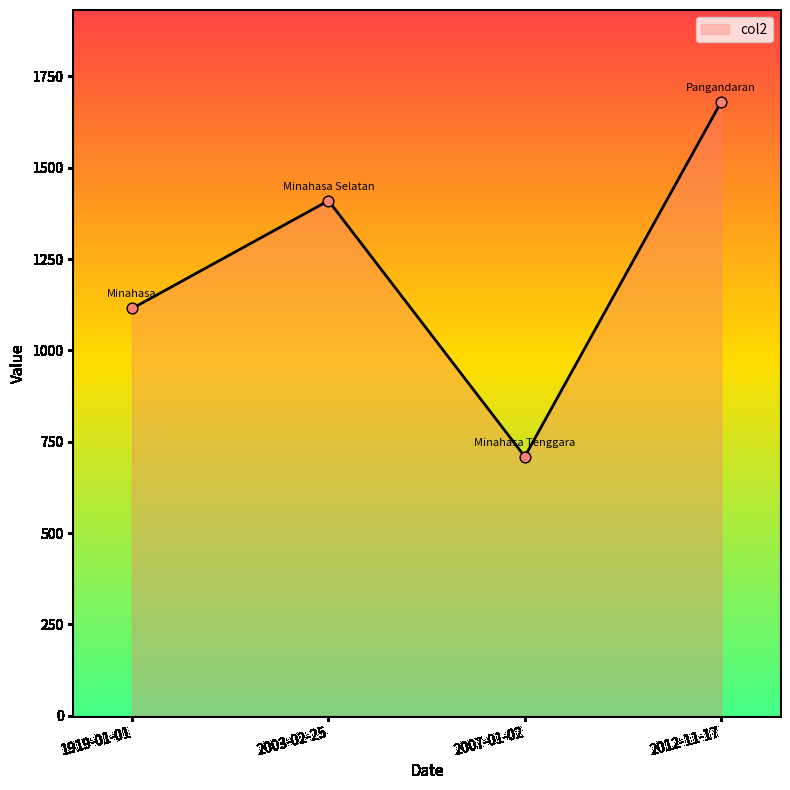

What is the ratio of the value at 2003-02-25 to the value at 1919-01-01?

1.3